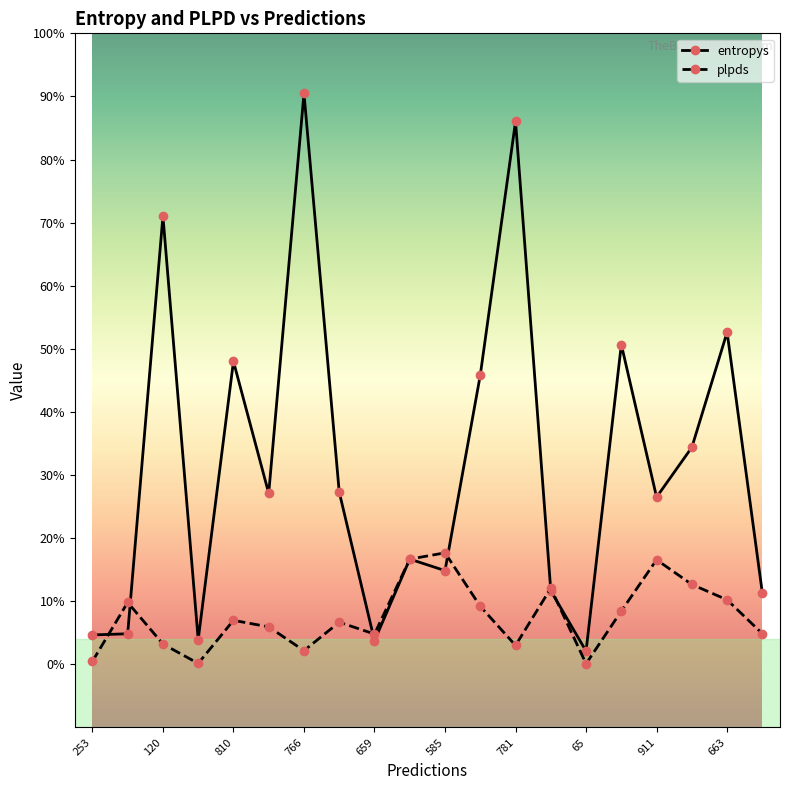

Is this an area chart (filled region under the line)?

No